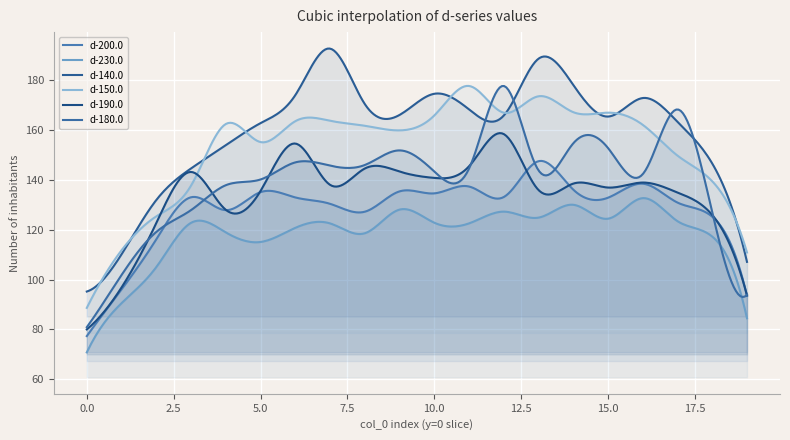

How many interior local peaks does the d-150.0 series have?

4